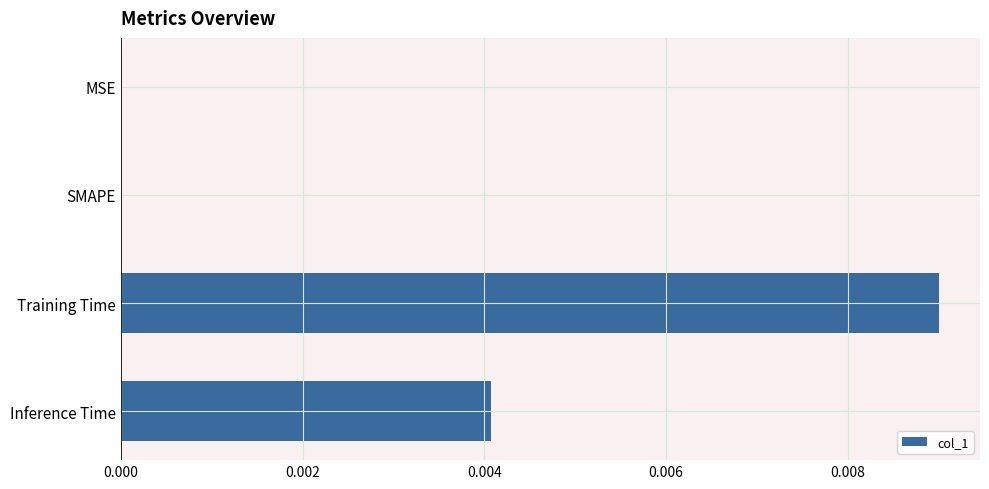

Which has a higher value, Training Time or SMAPE?

Training Time